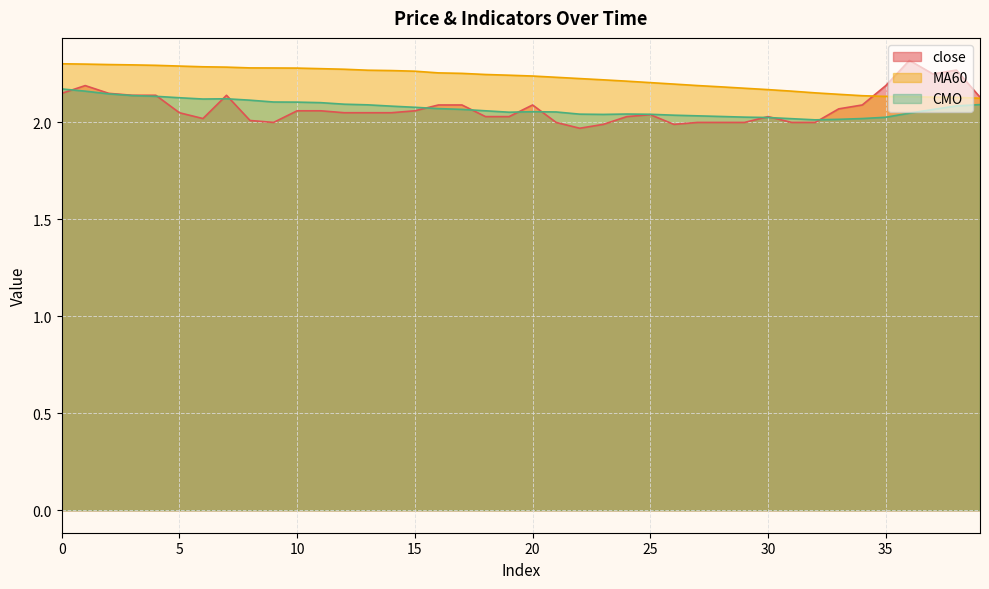

In close, how many points are lower than both neighbors (excluding endpoints)?

5